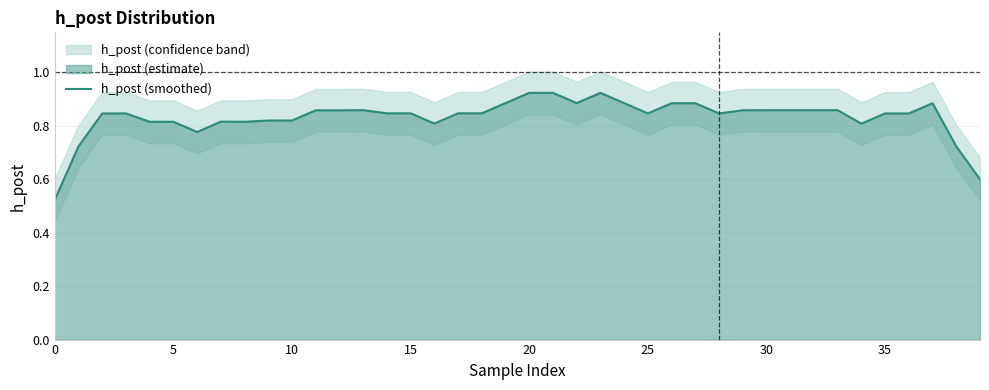

Reading right to left, what are all the values shown in this chart?

0.6	0.7	0.9	0.8	0.8	0.8	0.9	0.9	0.9	0.9	0.9	0.8	0.9	0.9	0.8	0.9	0.9	0.9	0.9	0.9	0.9	0.8	0.8	0.8	0.8	0.8	0.9	0.9	0.9	0.8	0.8	0.8	0.8	0.8	0.8	0.8	0.8	0.8	0.7	0.5